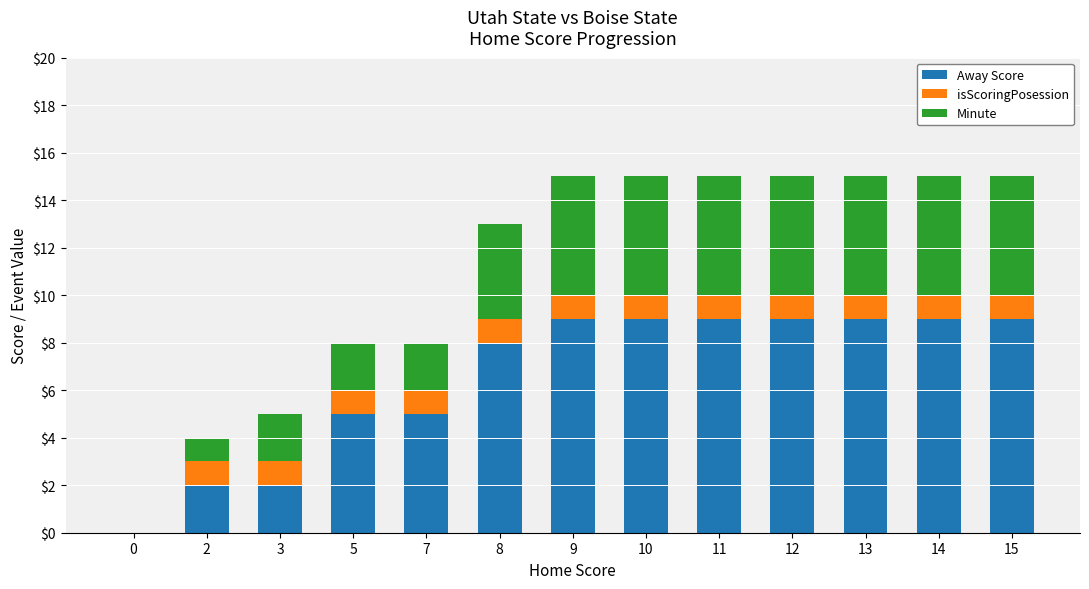

What is the highest value of the Away Score series?

9